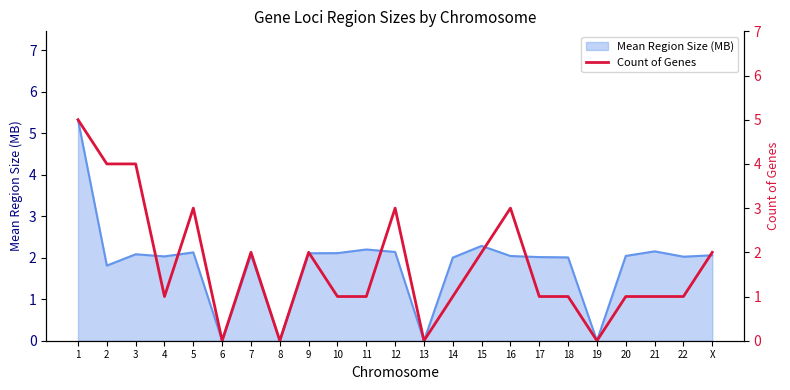

What is the label of the 3rd point from the left?

3